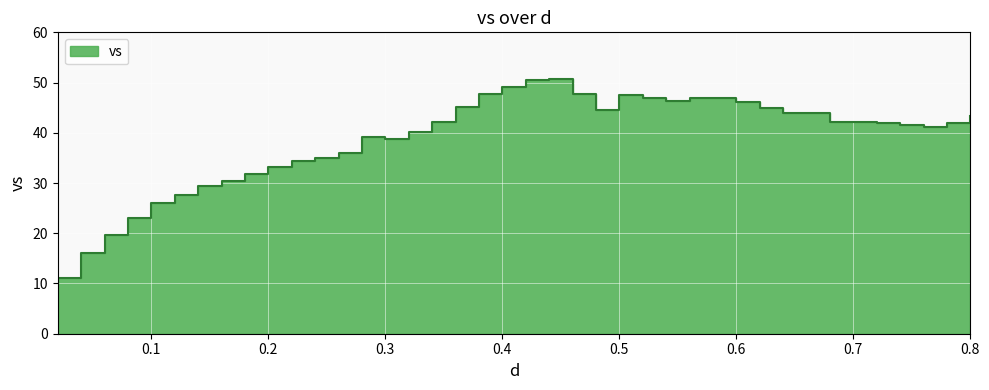

Which category has the highest value across all series?

0.44